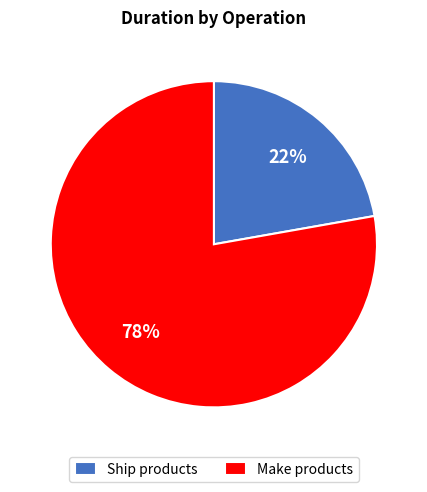

Is the sum of Make products and Ship products greater than half?

Yes